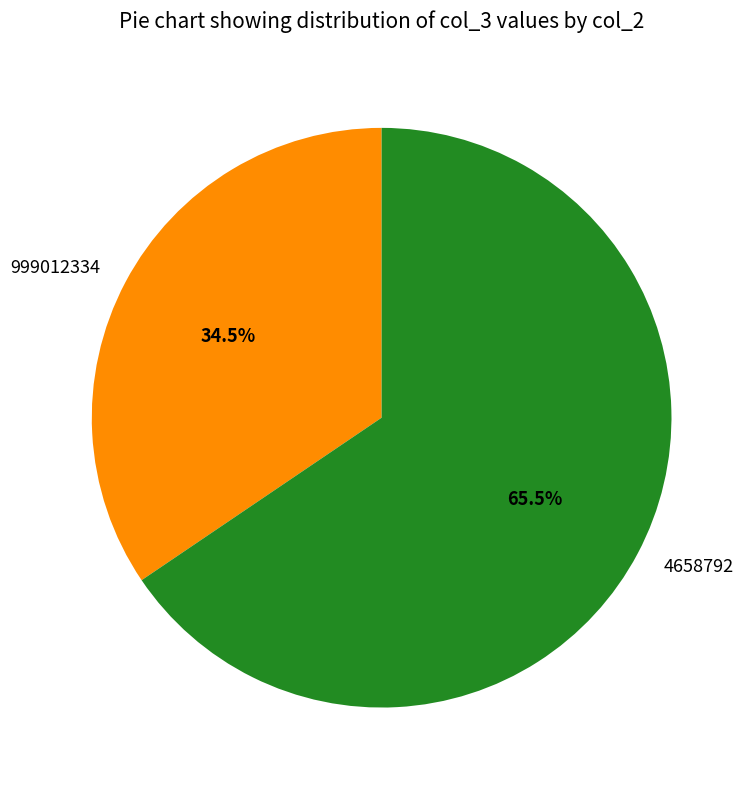

Count the number of slices in the pie.

2